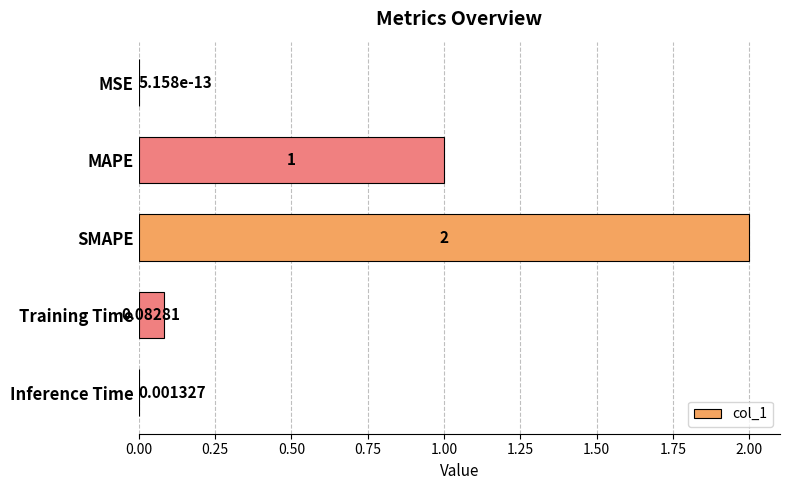

What is the sum of the values at SMAPE and MAPE?

3.0